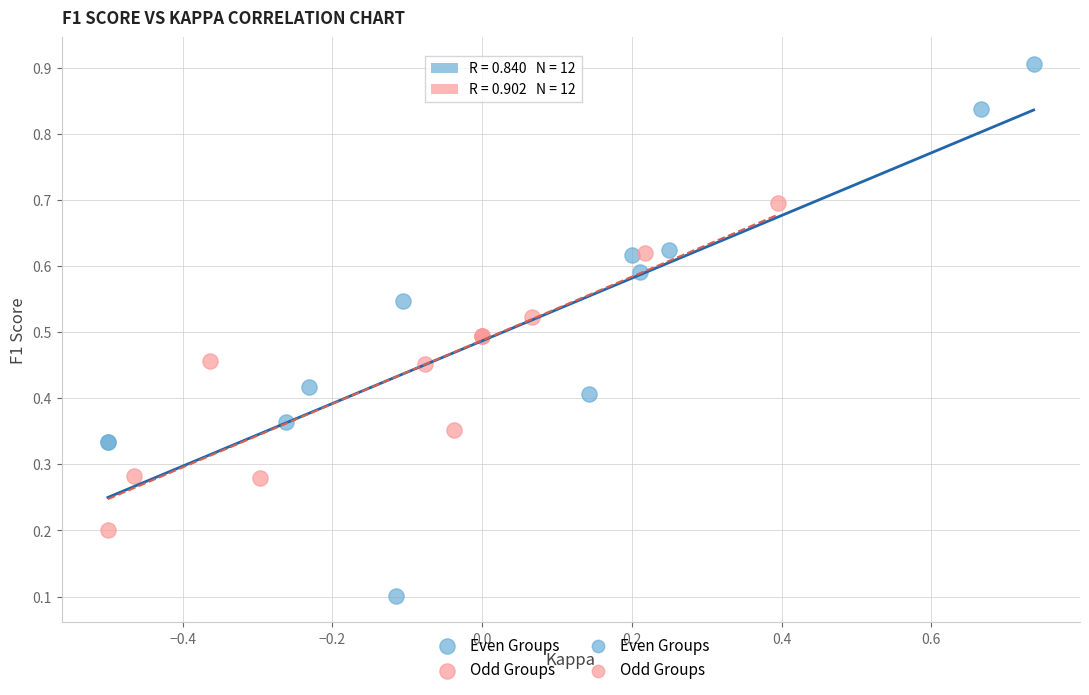

Which series reaches the maximum Y coordinate?

Even Groups